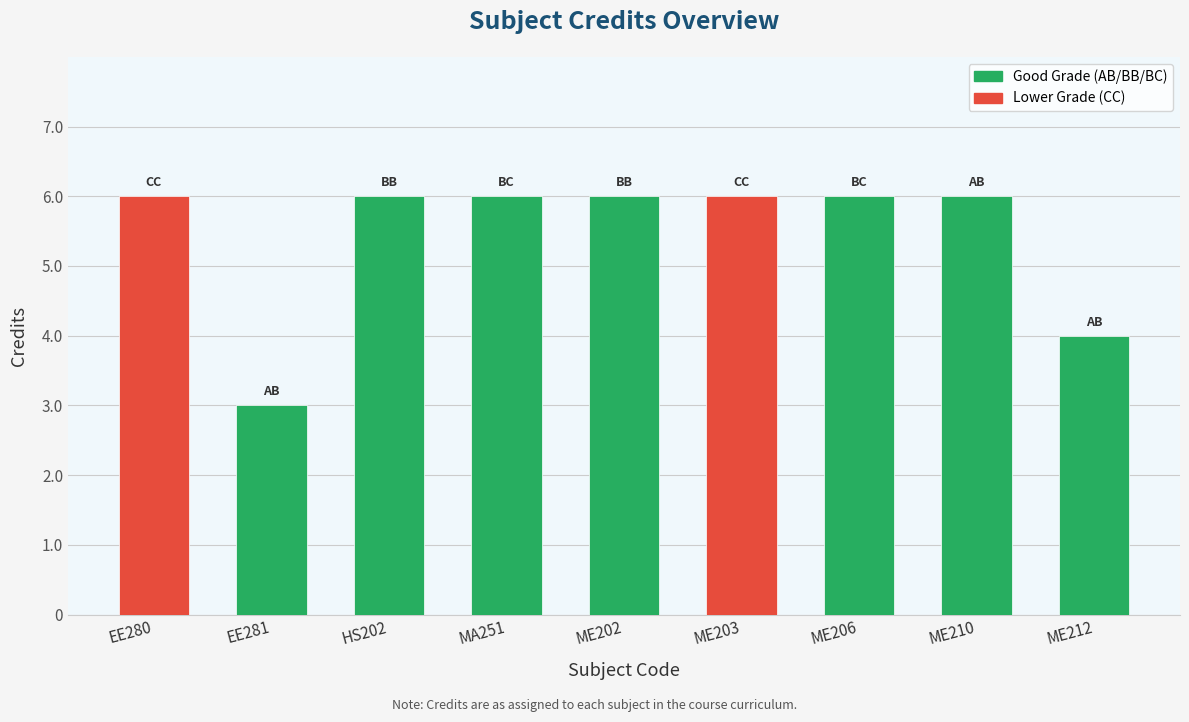

Reading right to left, extract all data points from this chart.

4	6	6	6	6	6	6	3	6